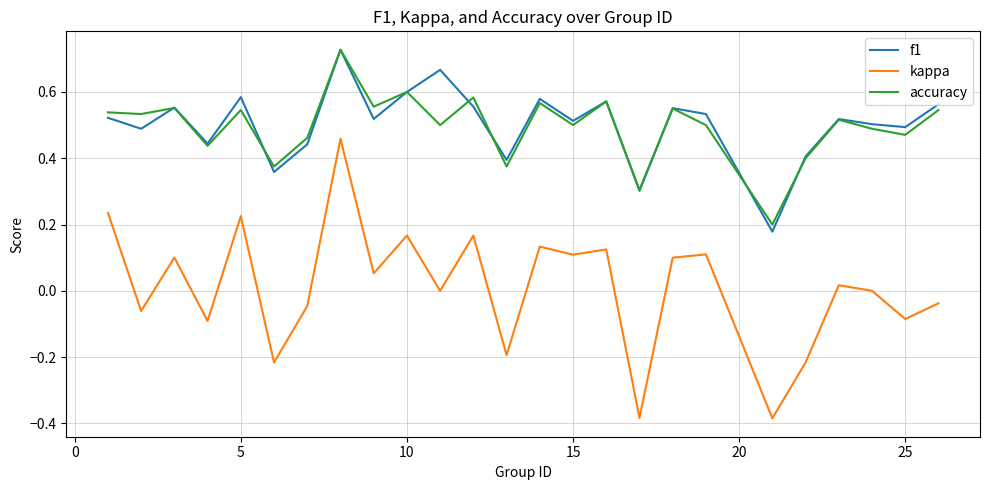

True or false: f1 and kappa cross at least once.

False